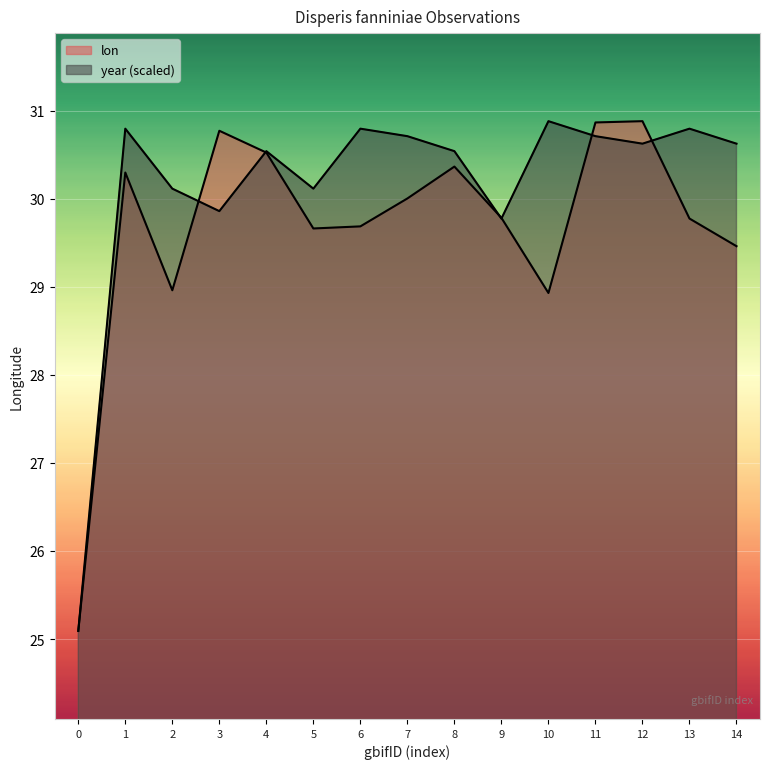

What is the average value of the lon series?

29.7